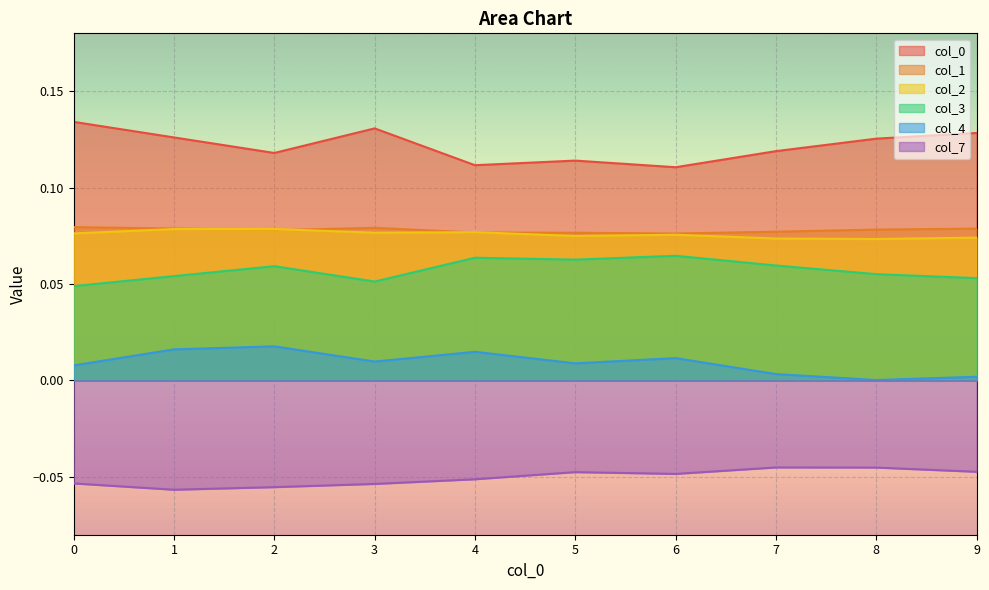

True or false: 7 and 4 intersect in this chart.

False